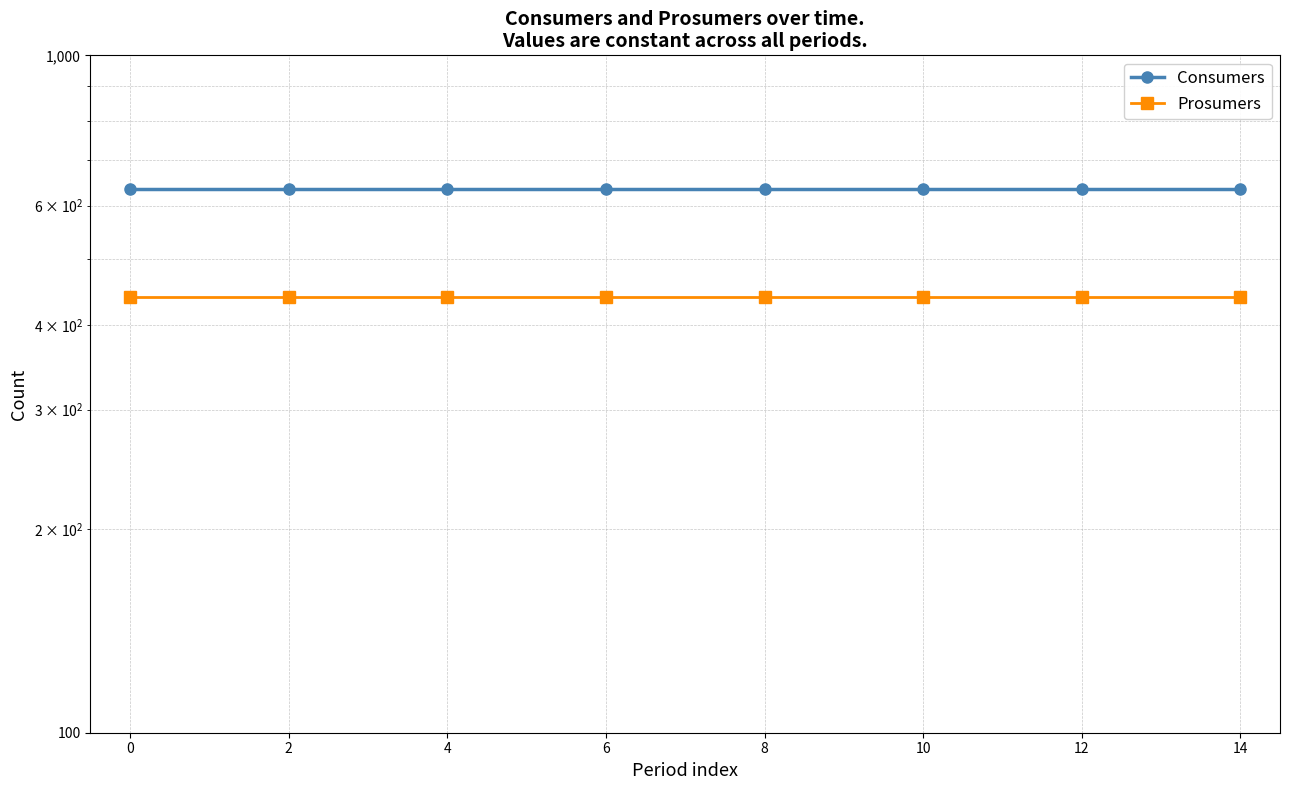

What is the approximate value of Consumers at 14?

635